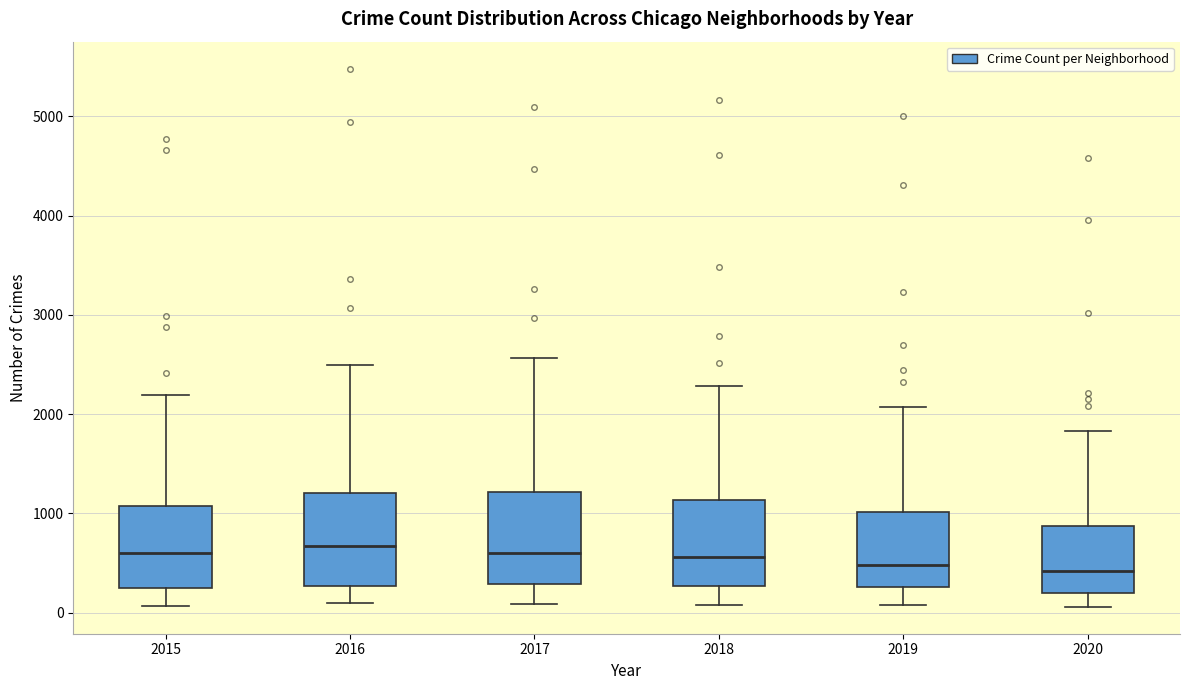

Reading left to right, read every box against the y-axis: the position of its median line, the range the box covers, and the ends of its whiskers. The values are not printed on the chart, so give them approximately, as read against the axis.

2015: median 600, box 300 to 1100, whiskers 100 to 2200
2016: median 700, box 300 to 1200, whiskers 100 to 2500
2017: median 600, box 300 to 1200, whiskers 100 to 2600
2018: median 600, box 300 to 1100, whiskers 100 to 2300
2019: median 500, box 300 to 1000, whiskers 100 to 2100
2020: median 400, box 200 to 900, whiskers 100 to 1800